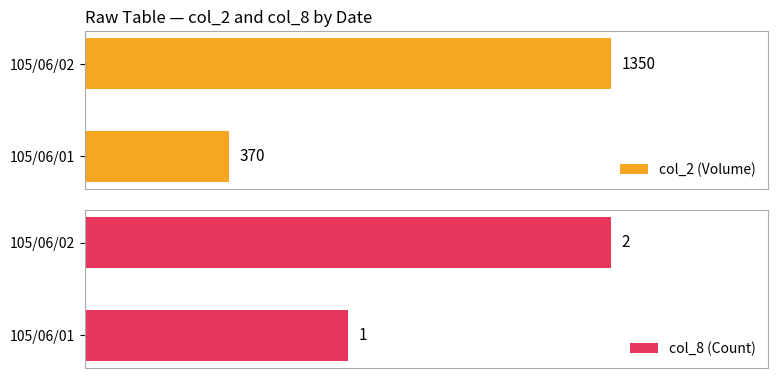

List the labels in order of col_8 (Count) value, smallest first.

105/06/01, 105/06/02